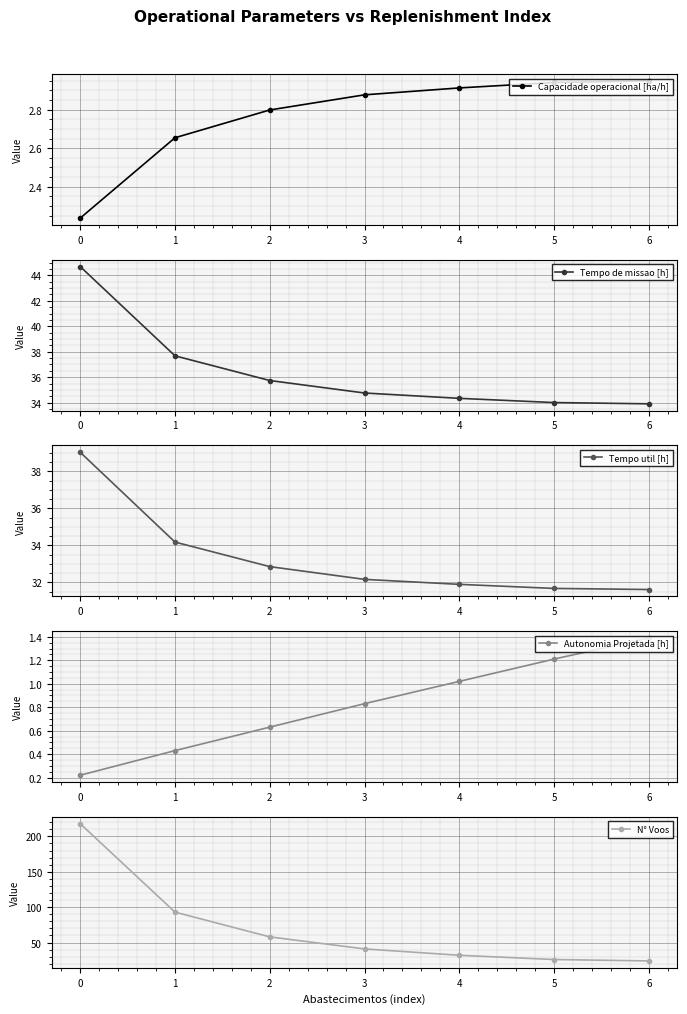

What is the difference between the second highest and minimum values in the Tempo util [h] series?

2.6